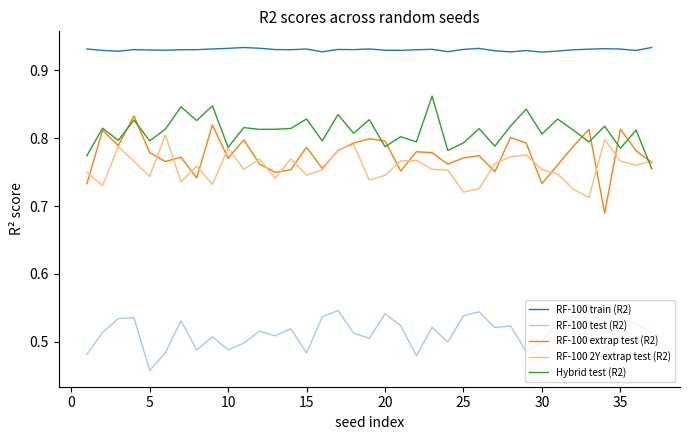

Which series has the largest total across all categories?

RF-100 train (R2)